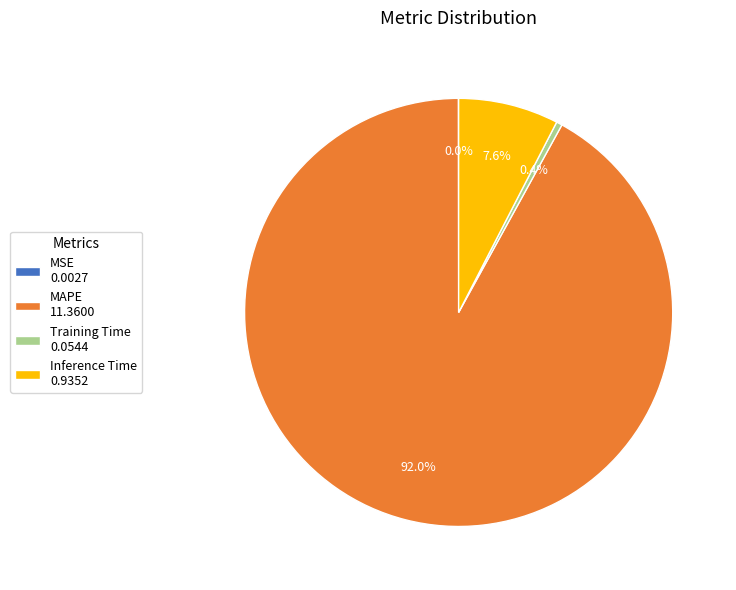

Which has a higher value, Training Time 0.0544 or Inference Time 0.9352?

Inference Time 0.9352